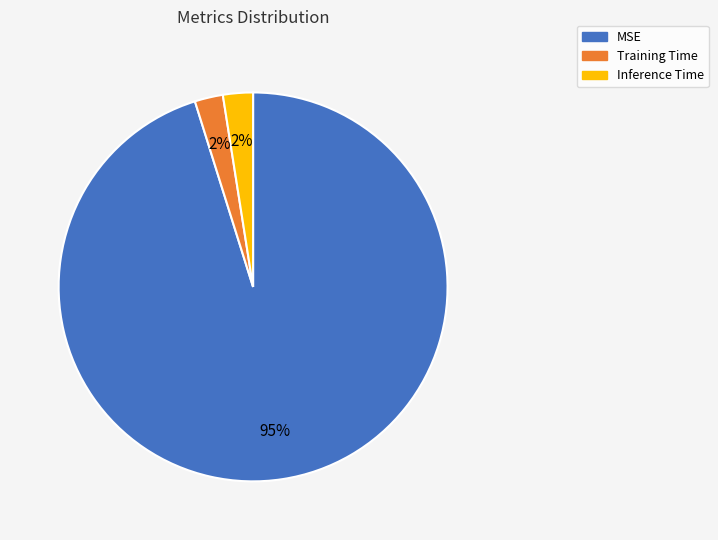

Is the sum of MSE and Training Time greater than half?

Yes